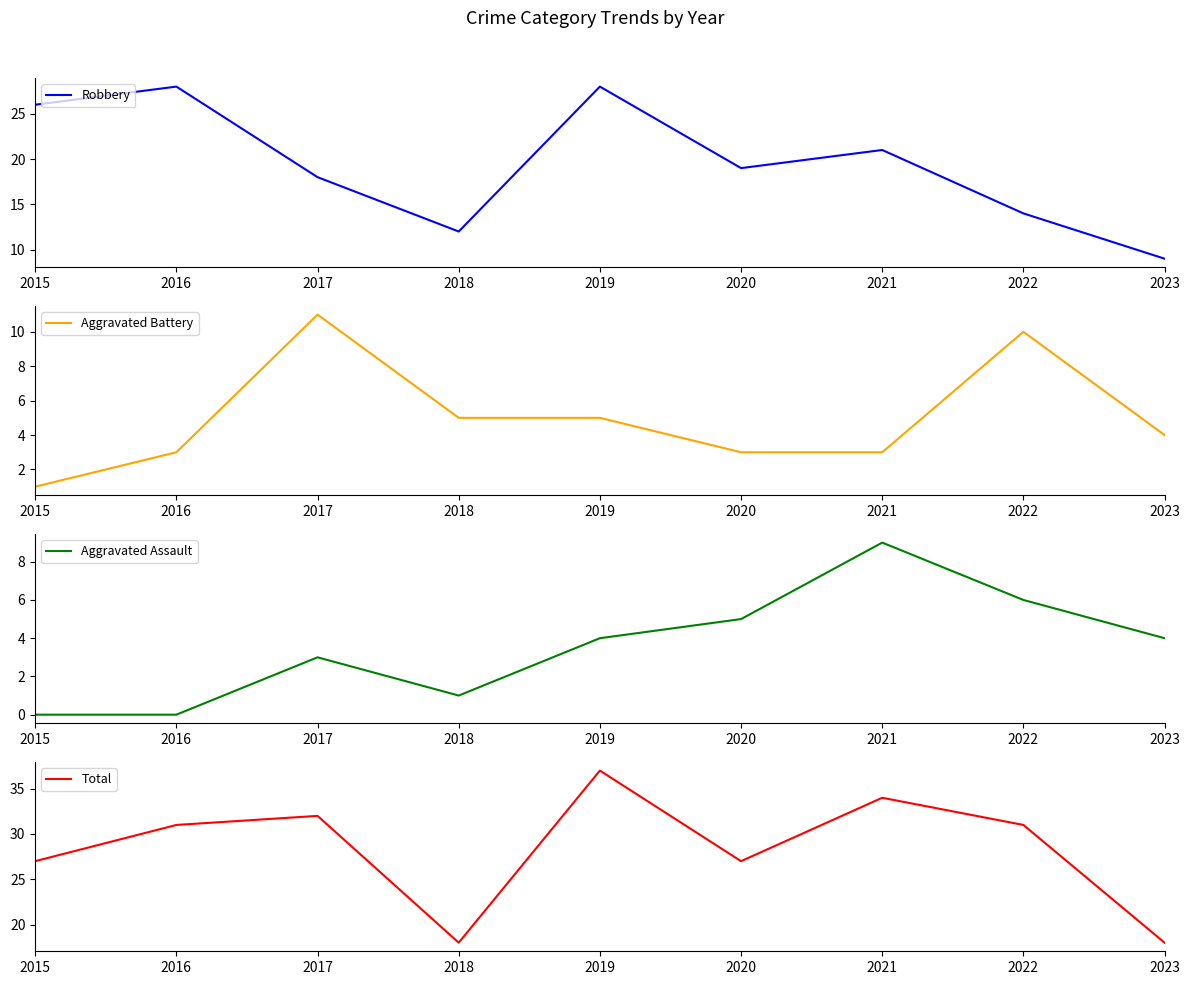

Does the chart have visible grid lines?

No